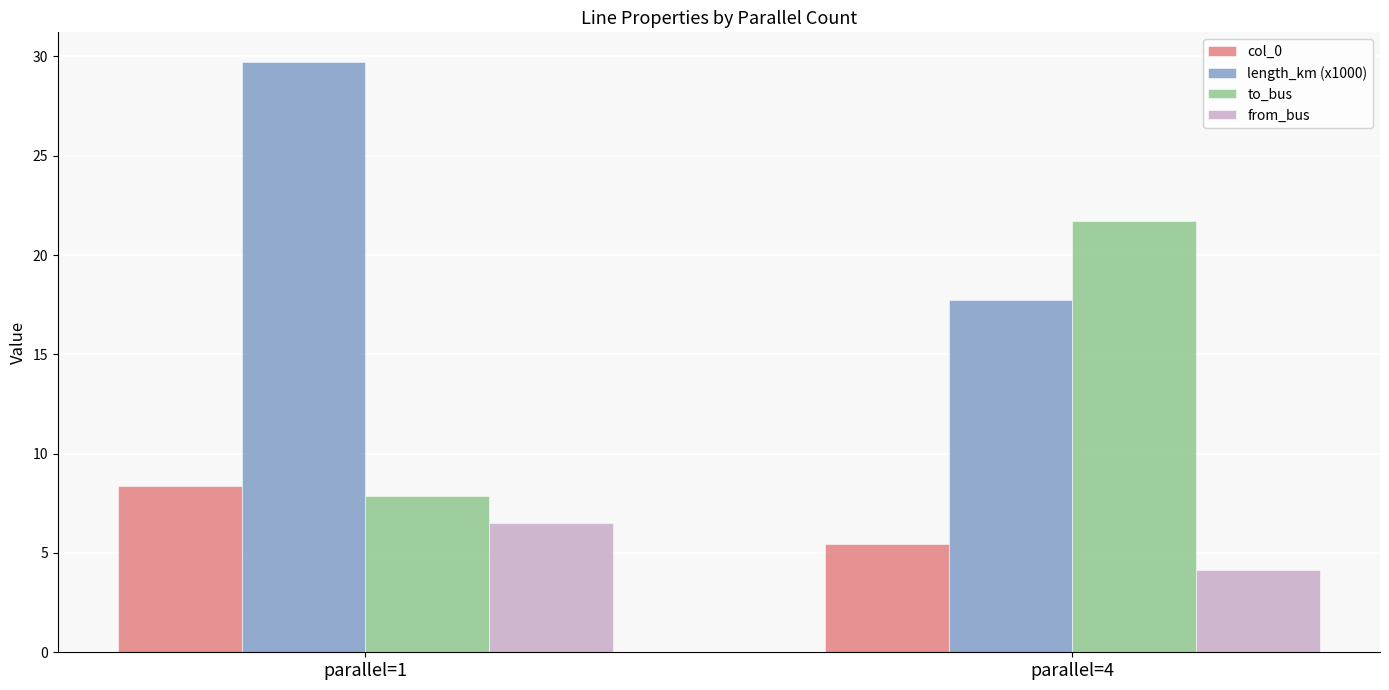

Rank the categories by to_bus value from lowest to highest.

parallel=1, parallel=4